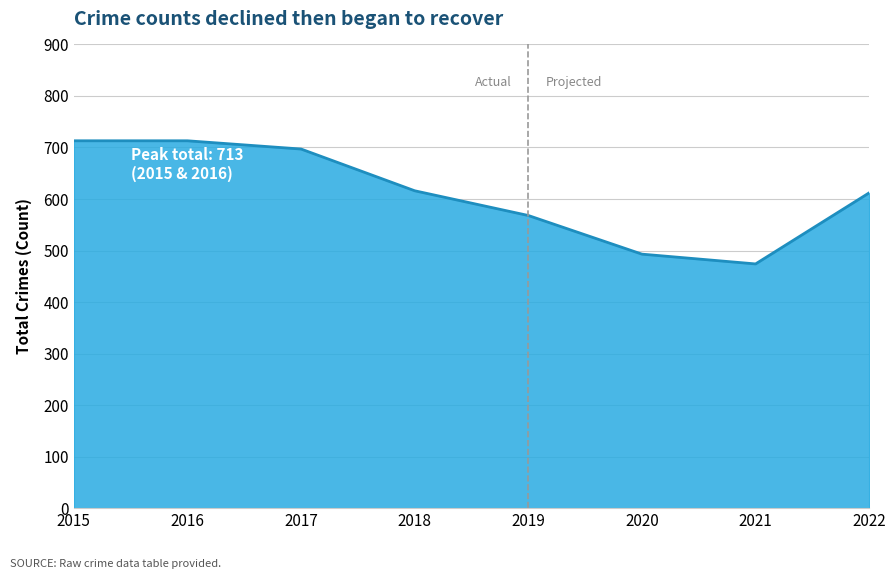

What is the sum of the values at 2016 and 2018?

1329